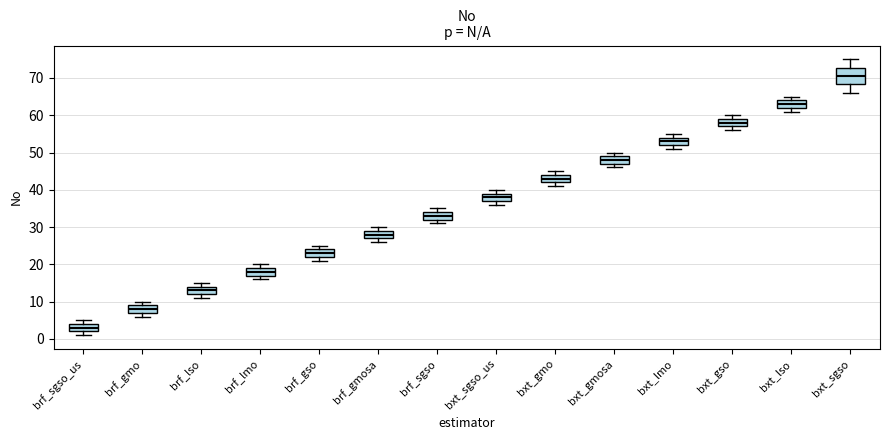

Reading left to right, read every box against the y-axis: the position of its median line, the range the box covers, and the ends of its whiskers. The values are not printed on the chart, so give them approximately, as read against the axis.

brf_sgso_us: median 3, box 2 to 4, whiskers 1 to 5
brf_gmo: median 8, box 7 to 9, whiskers 6 to 10
brf_lso: median 13, box 12 to 14, whiskers 11 to 15
brf_lmo: median 18, box 17 to 19, whiskers 16 to 20
brf_gso: median 23, box 22 to 24, whiskers 21 to 25
brf_gmosa: median 28, box 27 to 29, whiskers 26 to 30
brf_sgso: median 33, box 32 to 34, whiskers 31 to 35
bxt_sgso_us: median 38, box 37 to 39, whiskers 36 to 40
bxt_gmo: median 43, box 42 to 44, whiskers 41 to 45
bxt_gmosa: median 48, box 47 to 49, whiskers 46 to 50
bxt_lmo: median 53, box 52 to 54, whiskers 51 to 55
bxt_gso: median 58, box 57 to 59, whiskers 56 to 60
bxt_lso: median 63, box 62 to 64, whiskers 61 to 65
bxt_sgso: median 71, box 68 to 73, whiskers 66 to 75